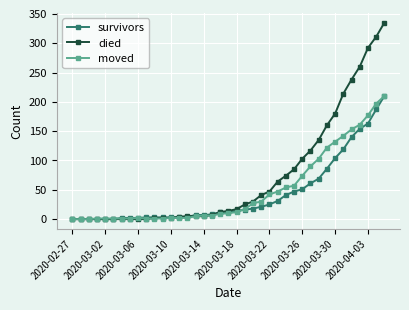

Which series has the widest spread of values?

died